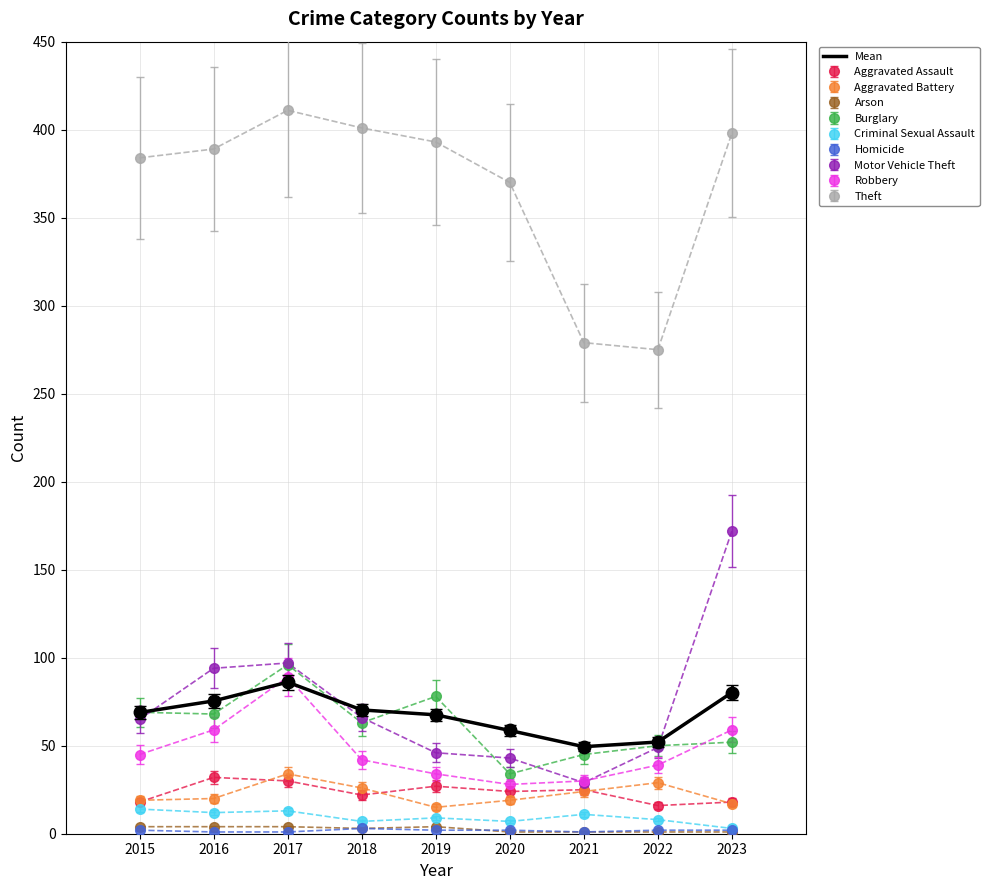

What is the lowest value of the Aggravated Assault series?

16.0